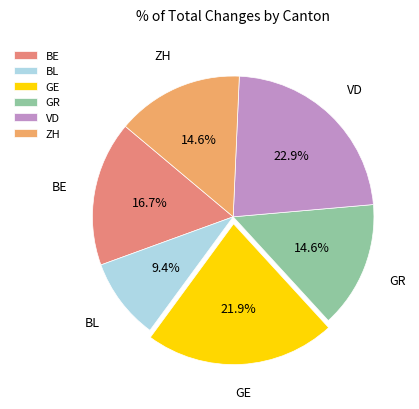

Combined, what portion of the pie is VD and GR?

37.5%